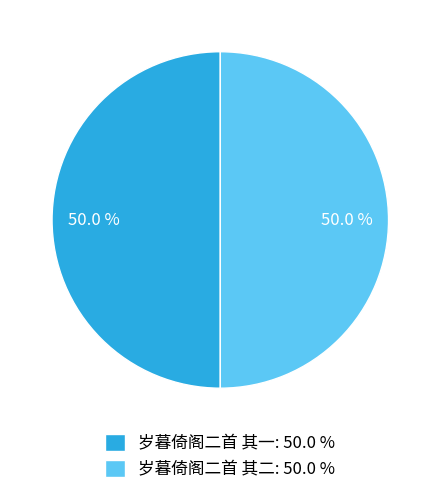

How much of the chart is everything except 岁暮倚阁二首 其一?

50.0%